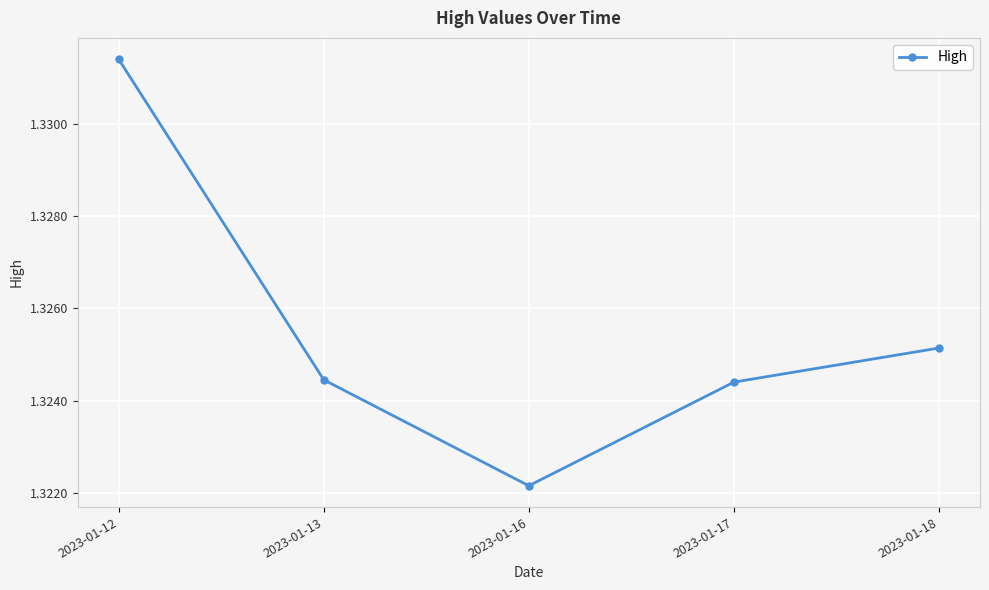

Between 2023-01-12 and 2023-01-13, which is larger?

2023-01-12